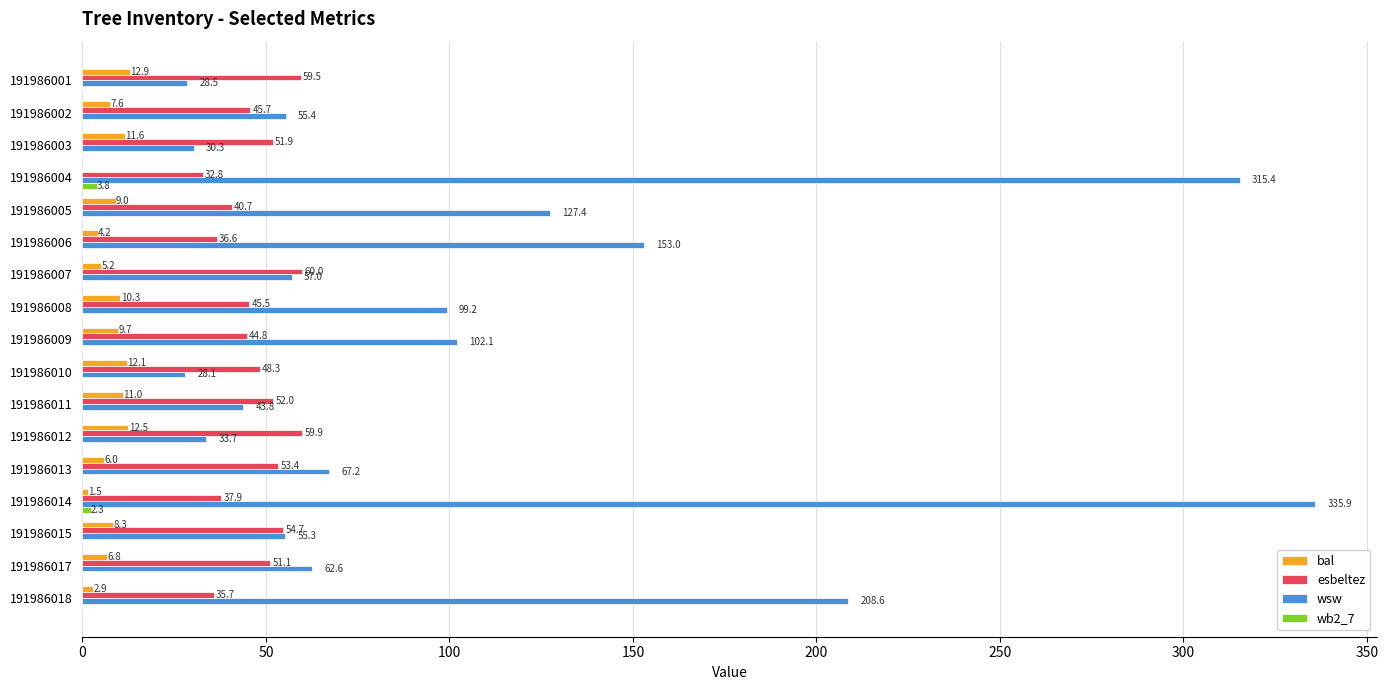

What value does the esbeltez series have at 191986013?

53.4